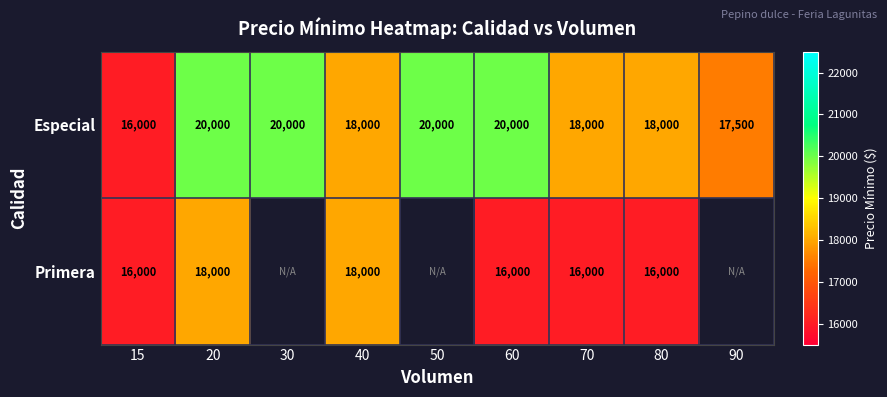

What is the difference between the maximum and minimum values in the Especial series?

4000